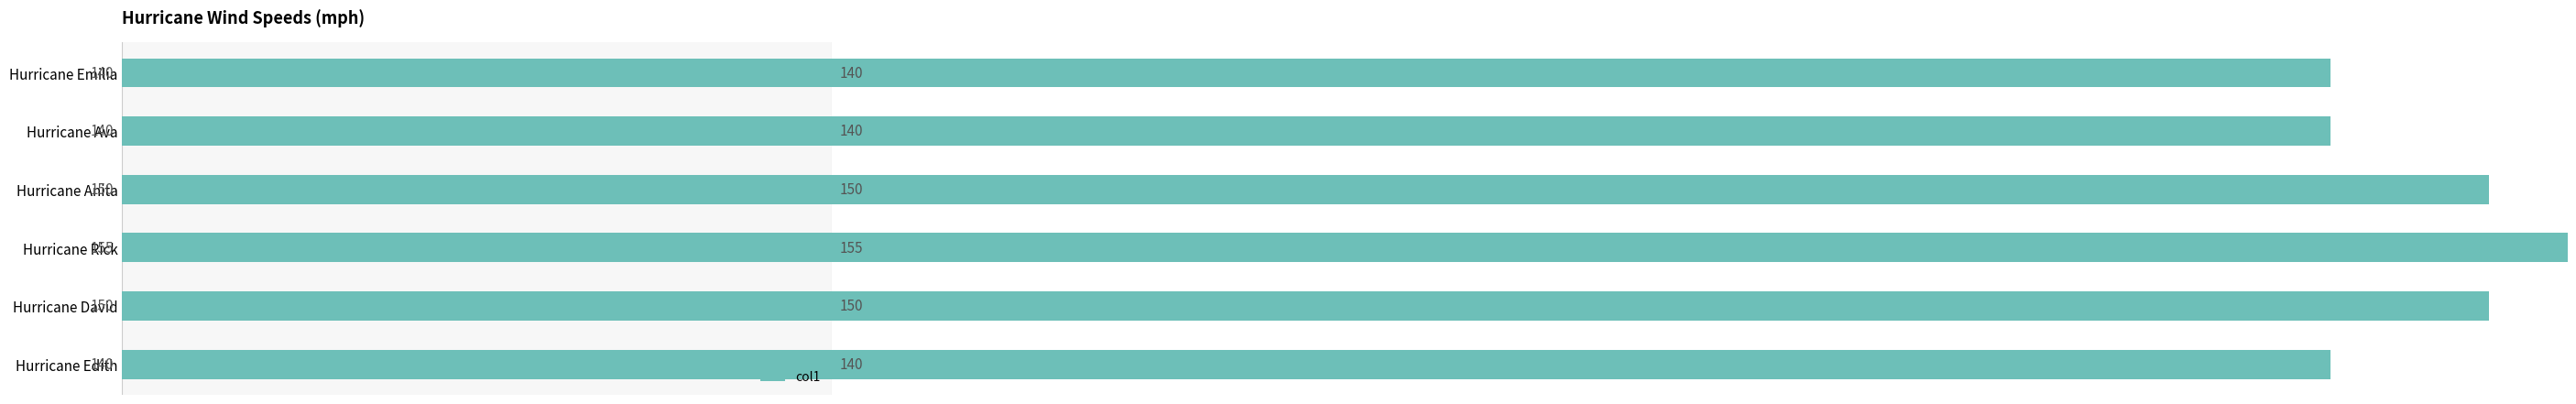

What is the value of the 3rd bar from the left?

150